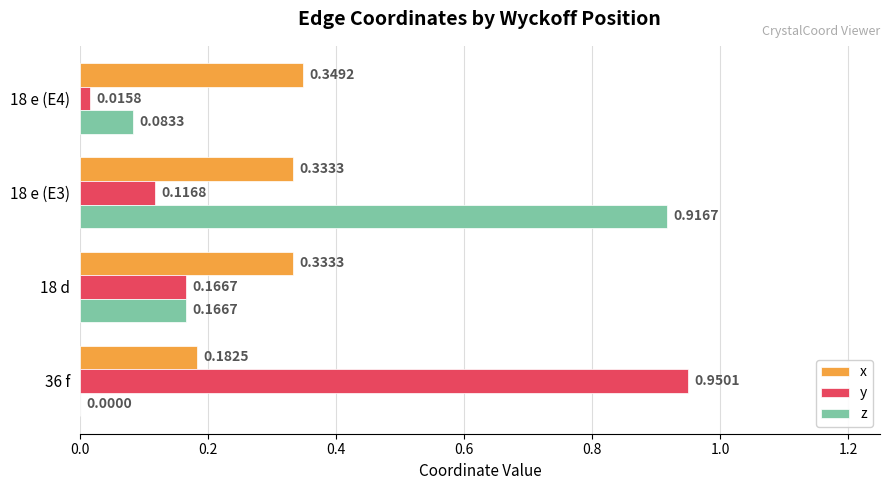

Is the value of z at 18 e (E3) greater than the value of x at 18 e (E3)?

Yes